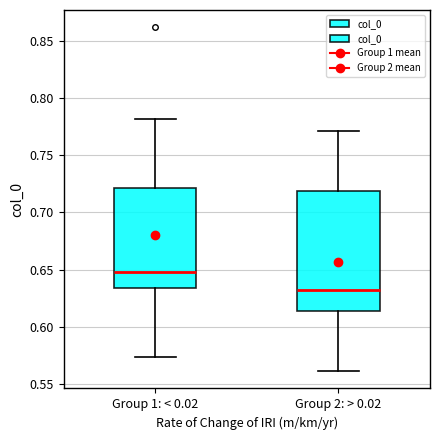

Which box's median line is the highest?

Group 1: < 0.02